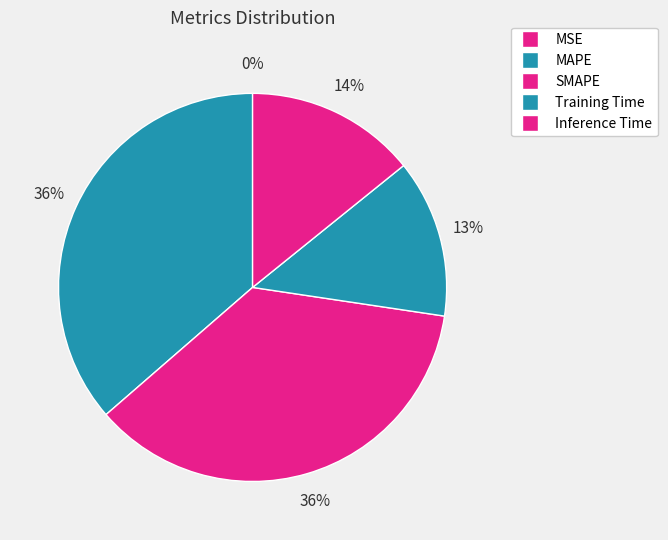

What percentage is the SMAPE slice, to the nearest percent?

36%